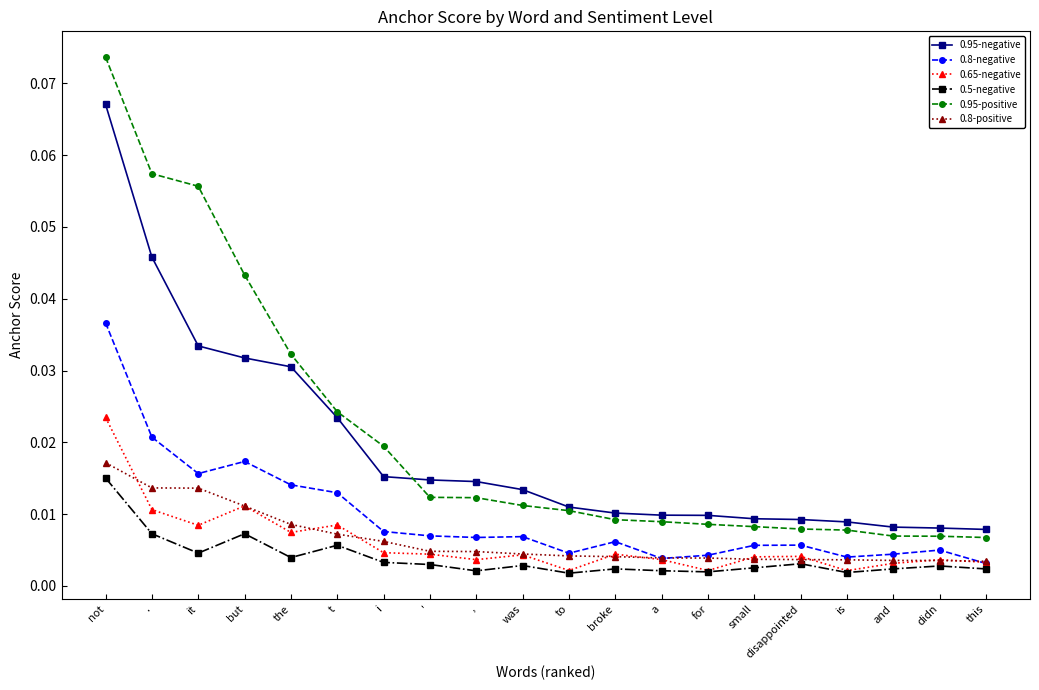

At which category does 0.8-negative reach its first local peak?

but